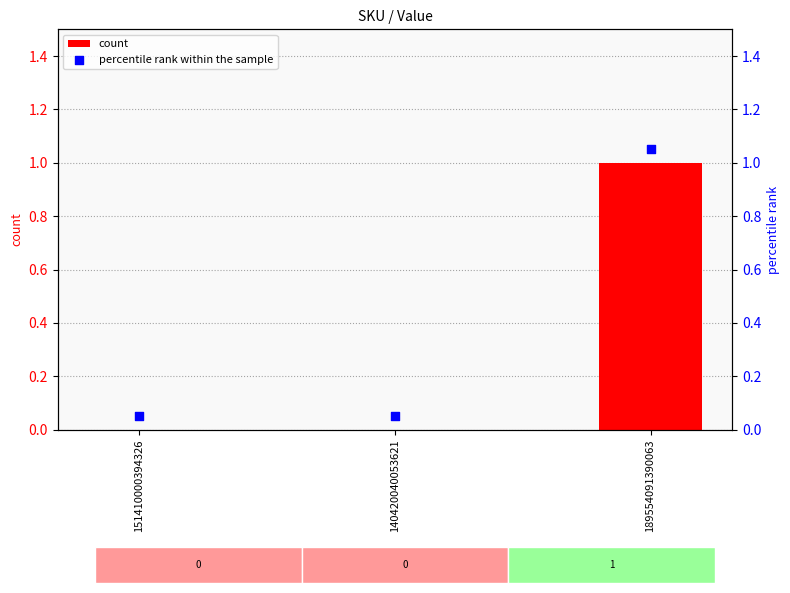

Which series has the largest Y range (max minus min)?

count